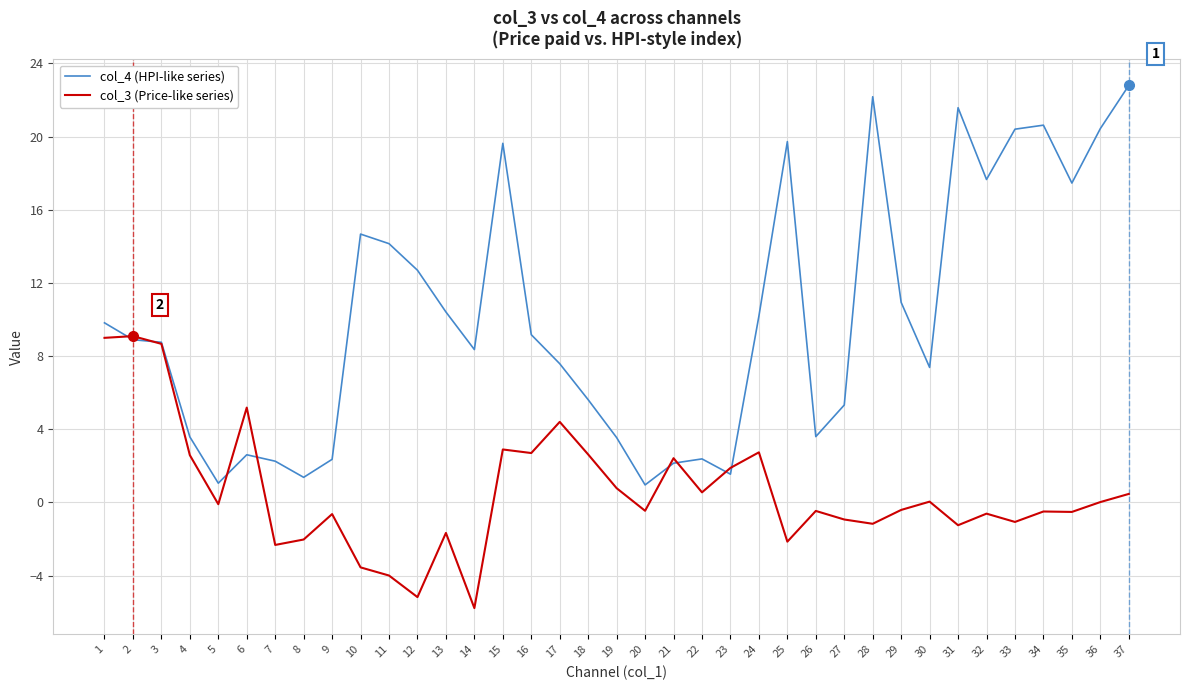

What is the approximate value of col_4 (HPI-like series) at 3?

8.8